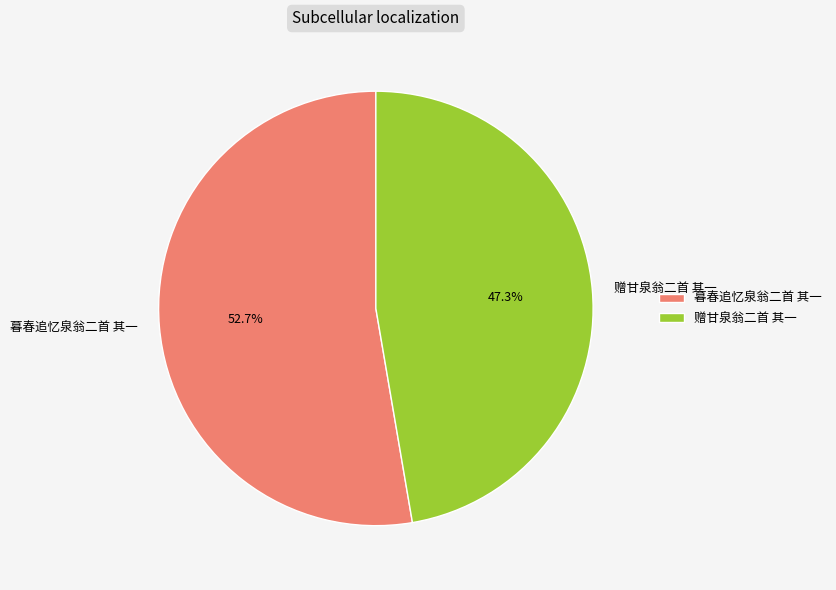

Which slice represents more than half of the pie?

暮春追忆泉翁二首 其一